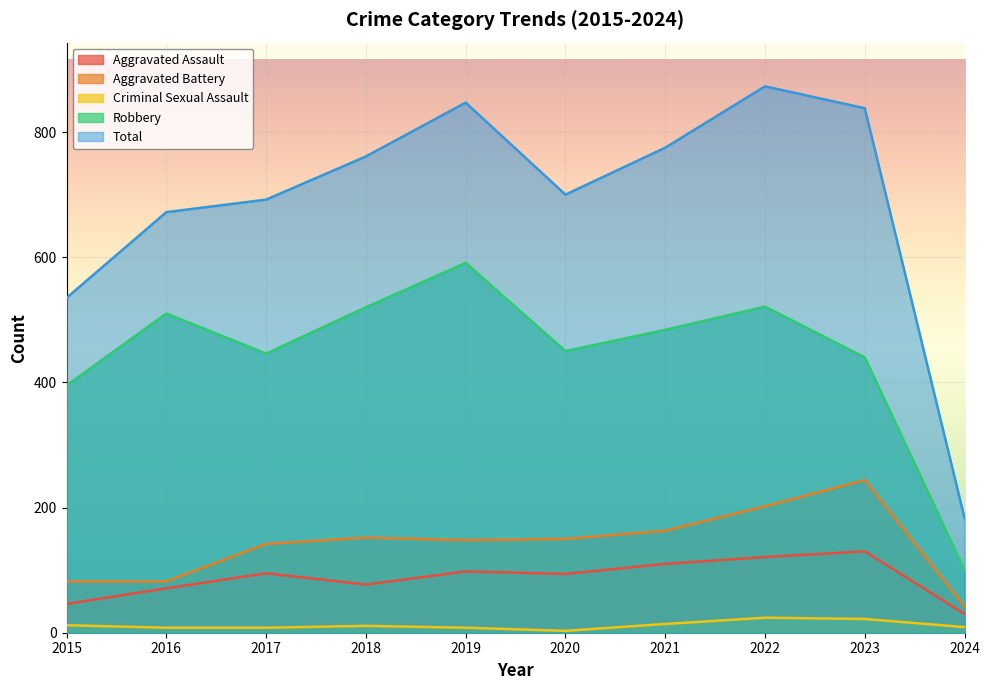

What is the difference between the second highest and second lowest values in the Aggravated Assault series?

75